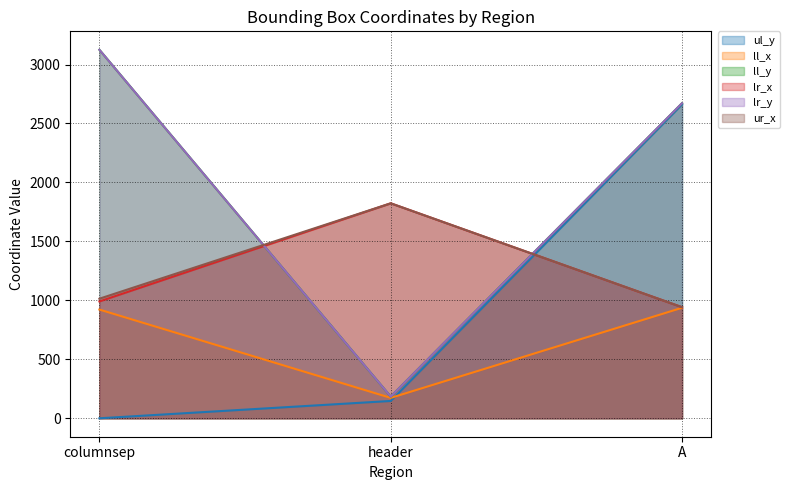

What is the average value of the ll_y series?

1994